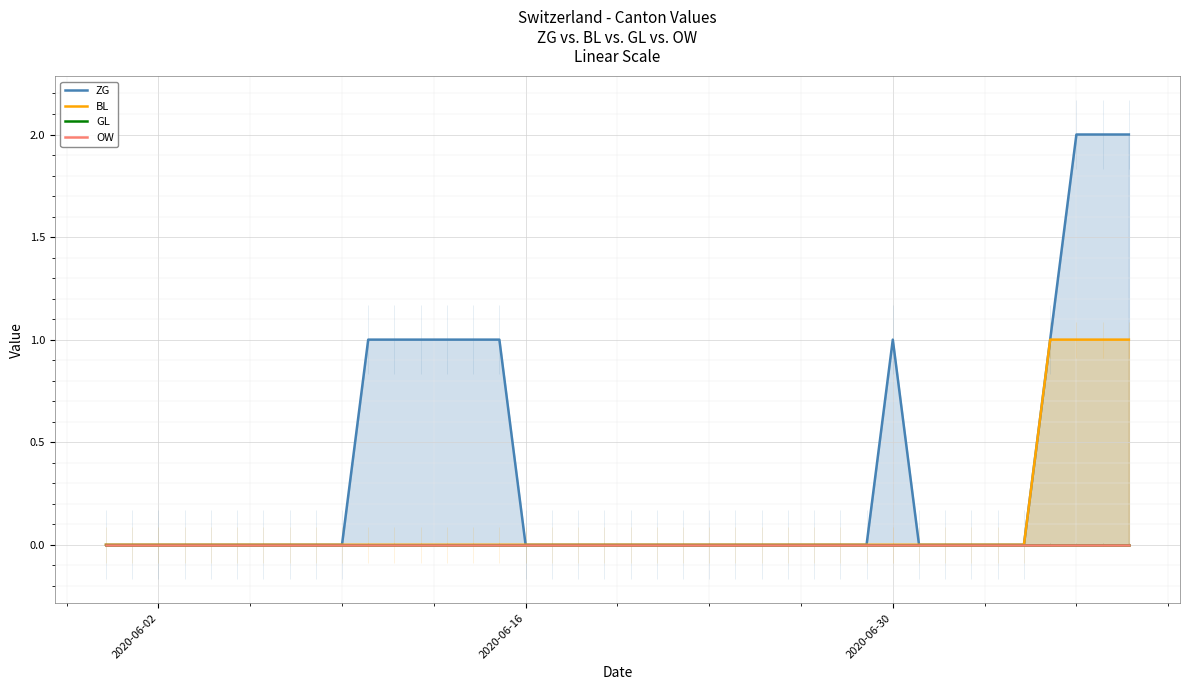

Is the value of GL at 24 greater than the value of BL at 8?

No